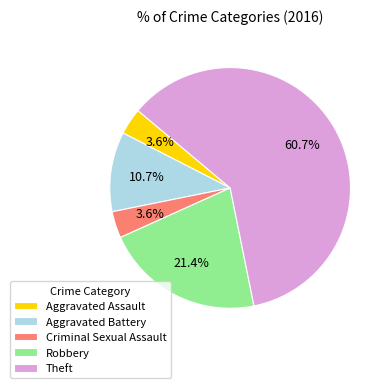

To the nearest percent, what portion does Aggravated Assault represent?

4%